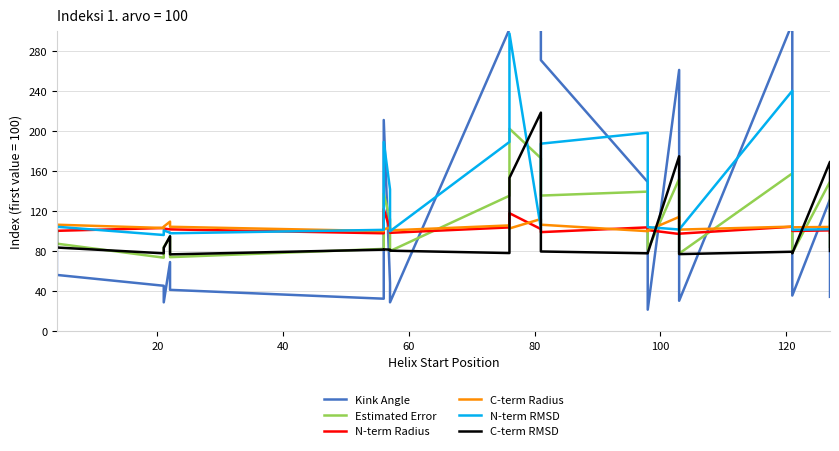

What is the difference between the second highest and second lowest values in the N-term Radius series?

20.5